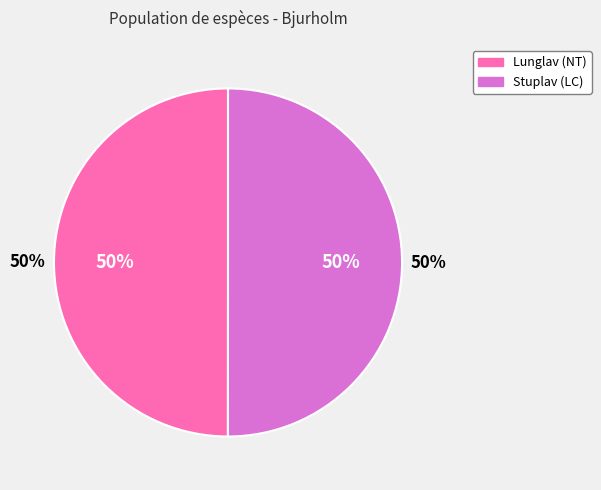

To the nearest percent, what portion does Stuplav represent?

50%